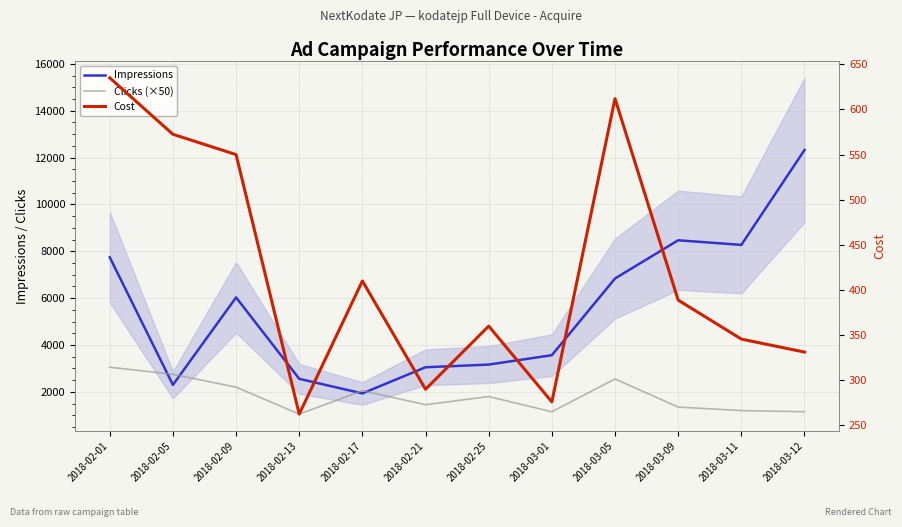

How many categories are shown in the chart?

12